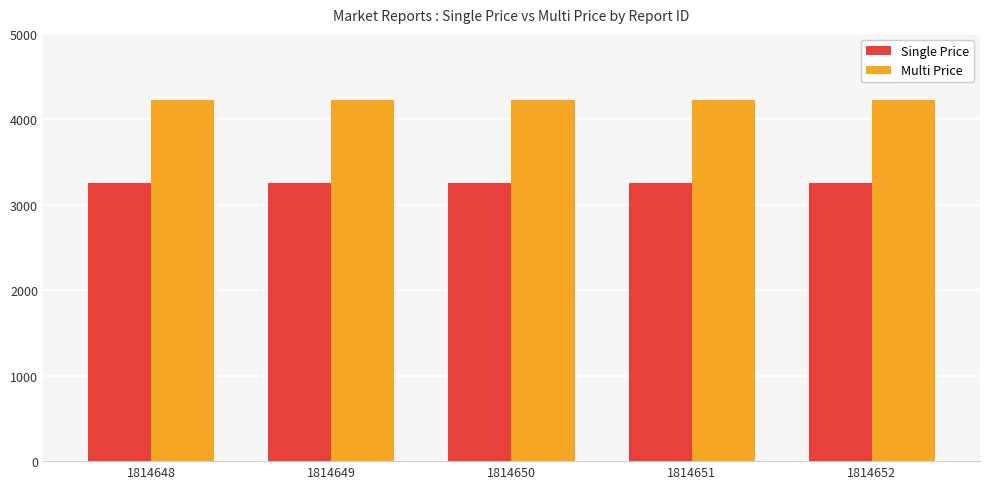

List the series in order of their overall mean, lowest first.

Single Price, Multi Price